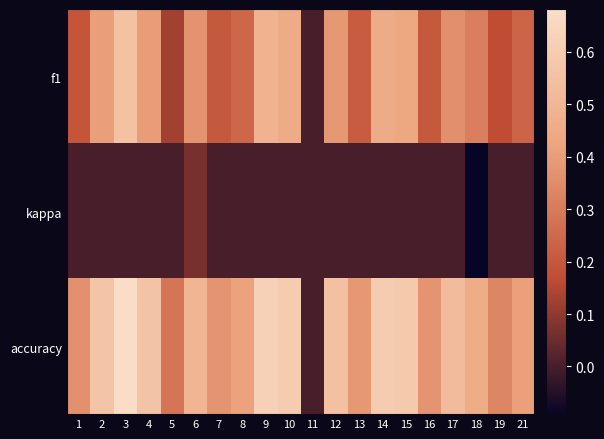

At how many categories does at least one series exceed 0?

19